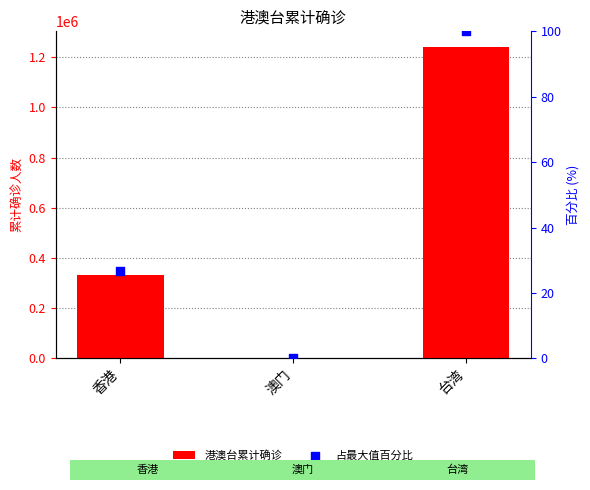

What is the total value across all series at 香港?

331976.8